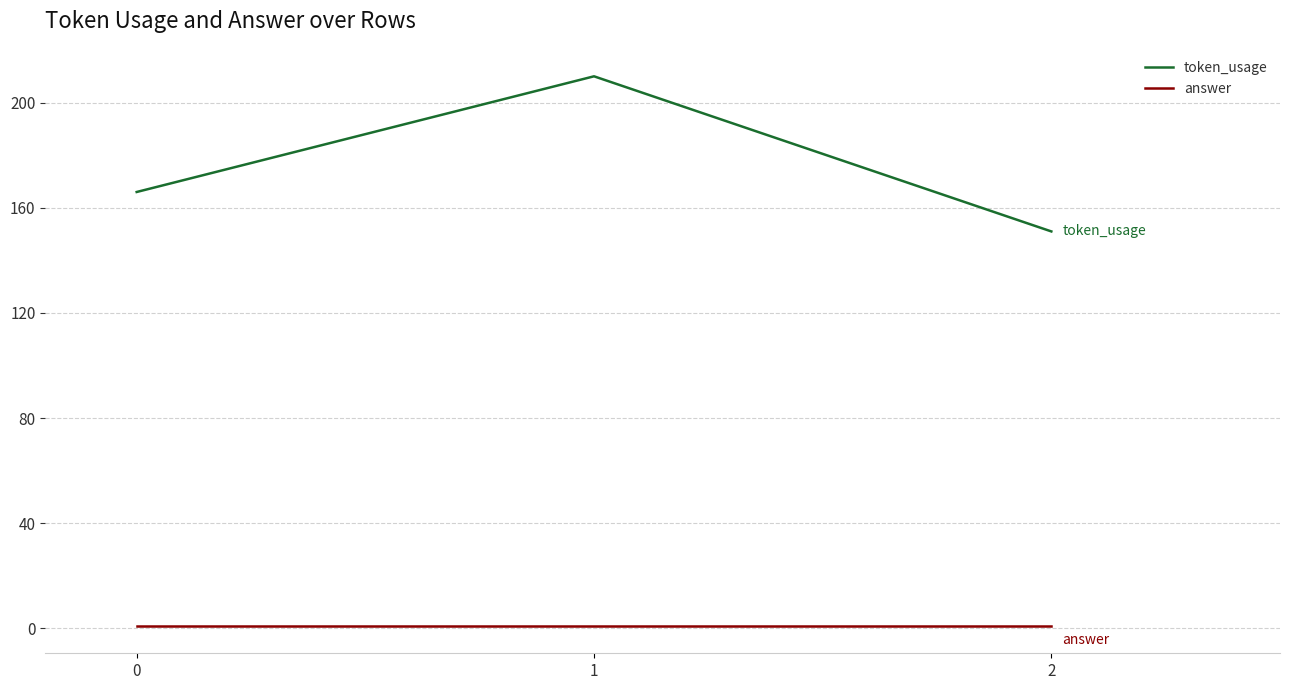

Which series has the widest spread of values?

token_usage